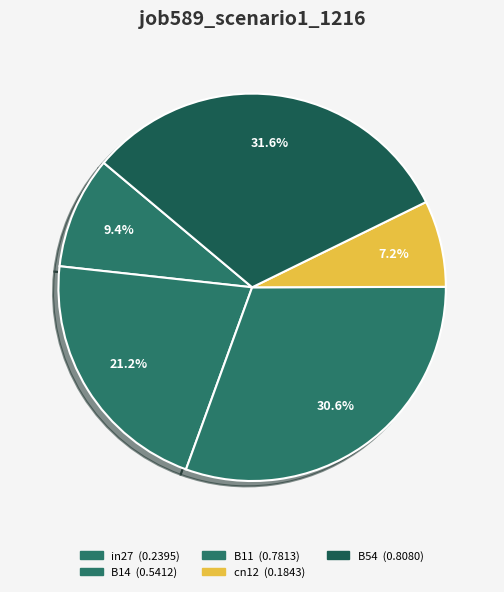

How much of the chart is everything except B14?

78.8%